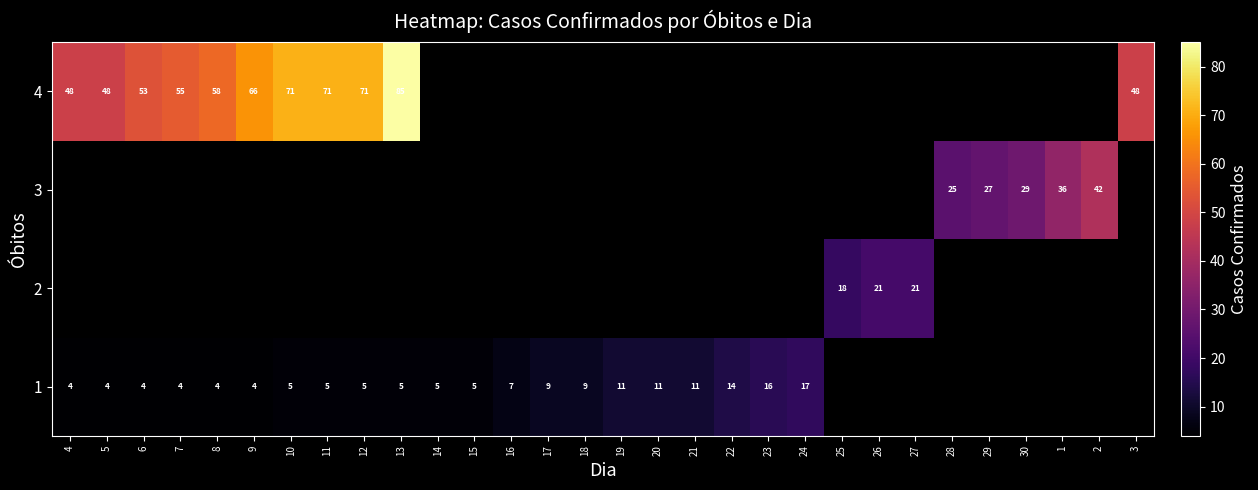

The value of 1 at 23 is 16. True or false?

True